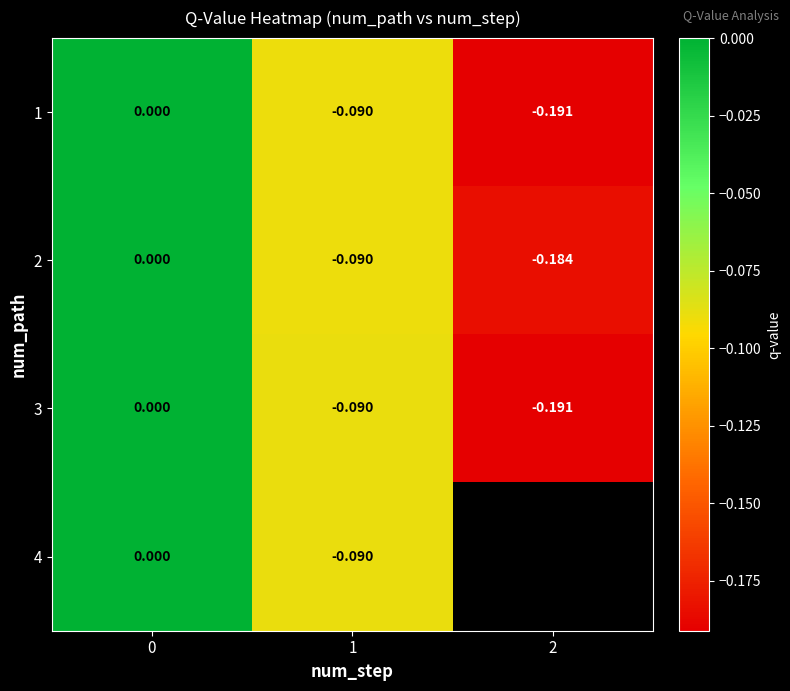

At which label does 3 reach its minimum?

2